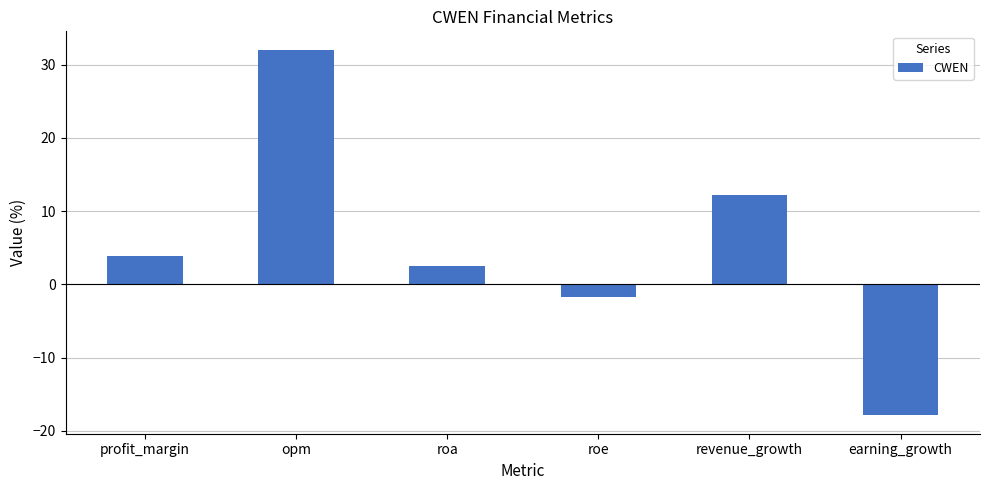

List the labels in order of value, largest first.

opm, revenue_growth, profit_margin, roa, roe, earning_growth